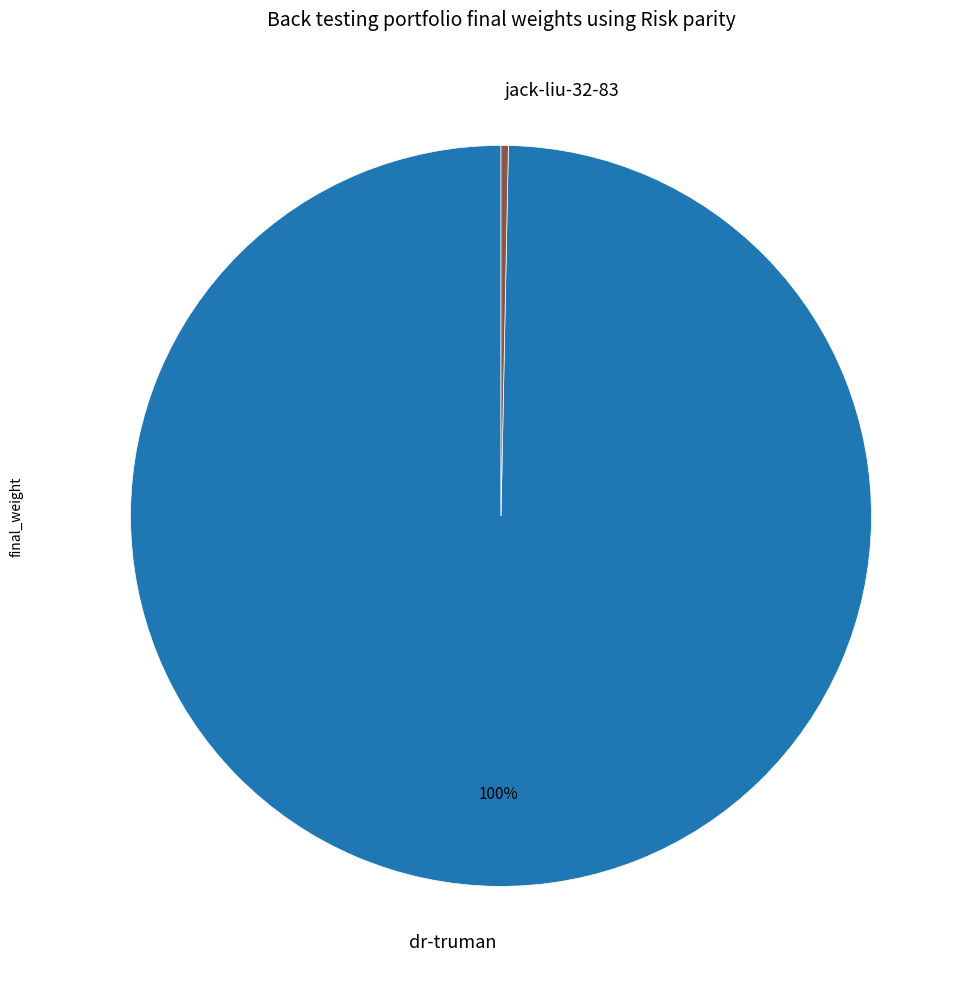

Do jack-liu-32-83 and dr-truman together represent more than half of the pie?

Yes